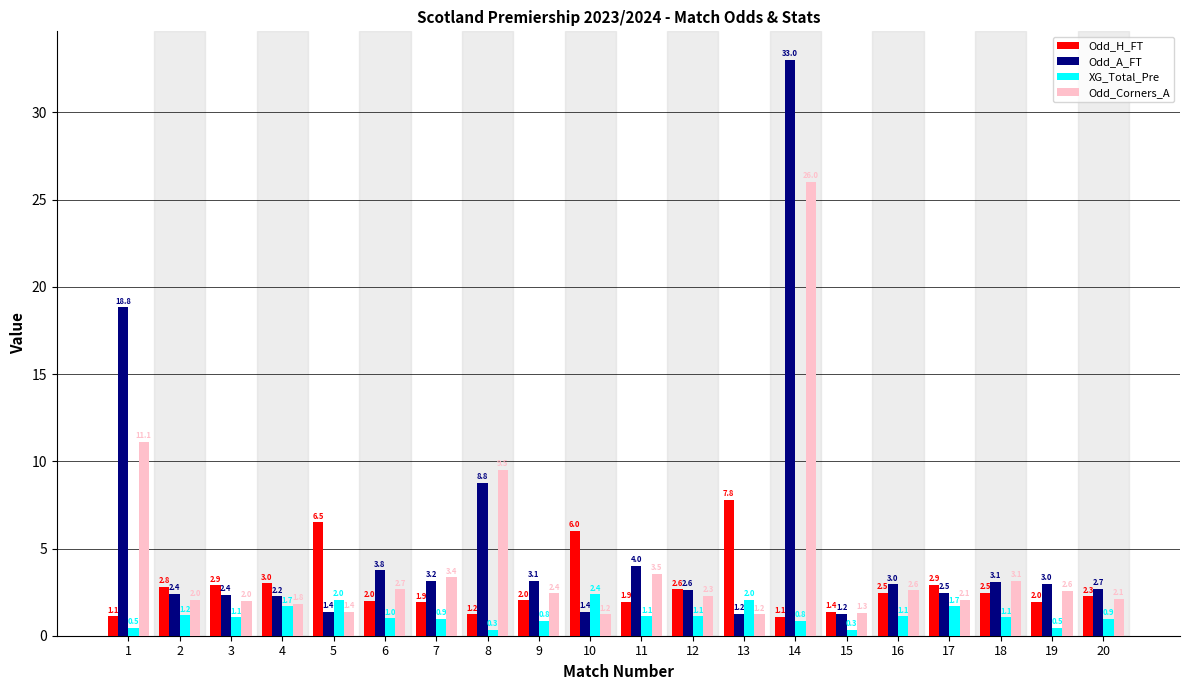

What is the sum of the Odd_H_FT values at 2 and 15?

4.2